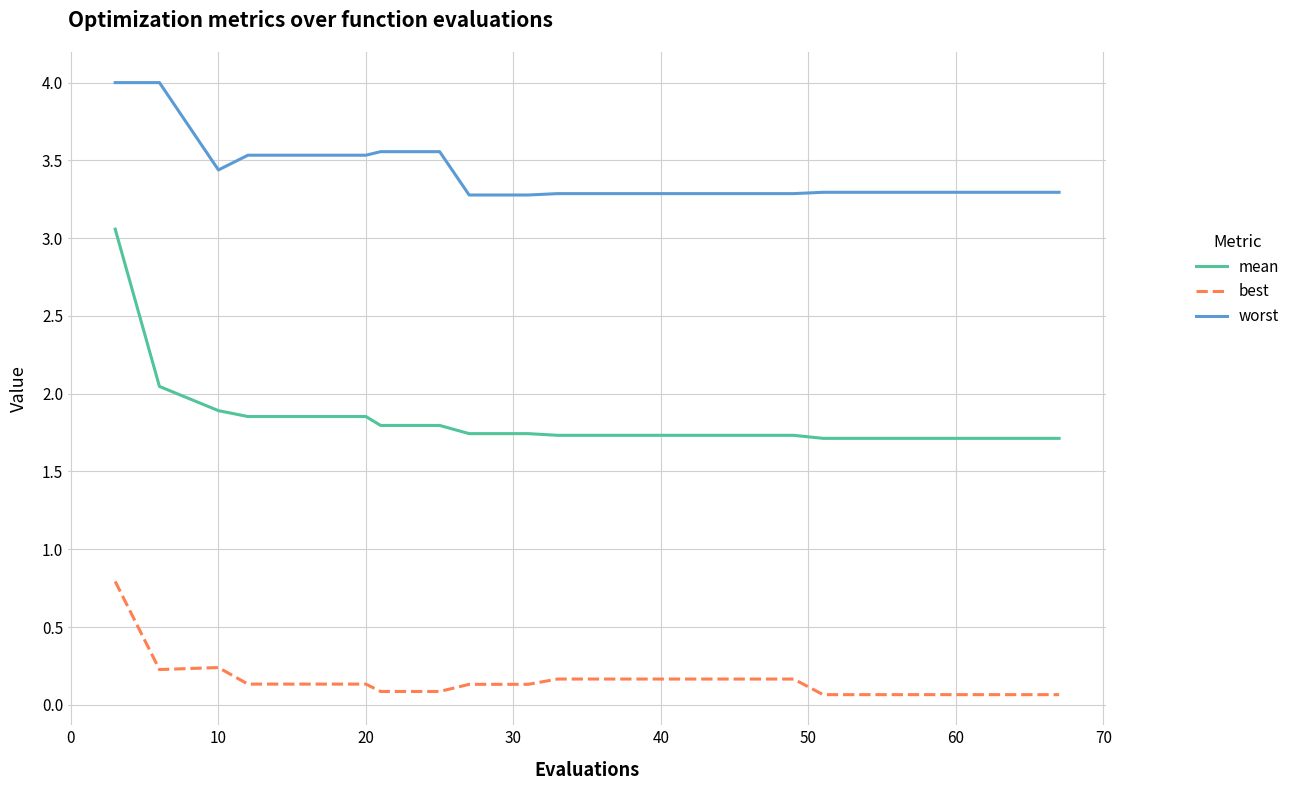

What is the average value of the mean series?

1.8